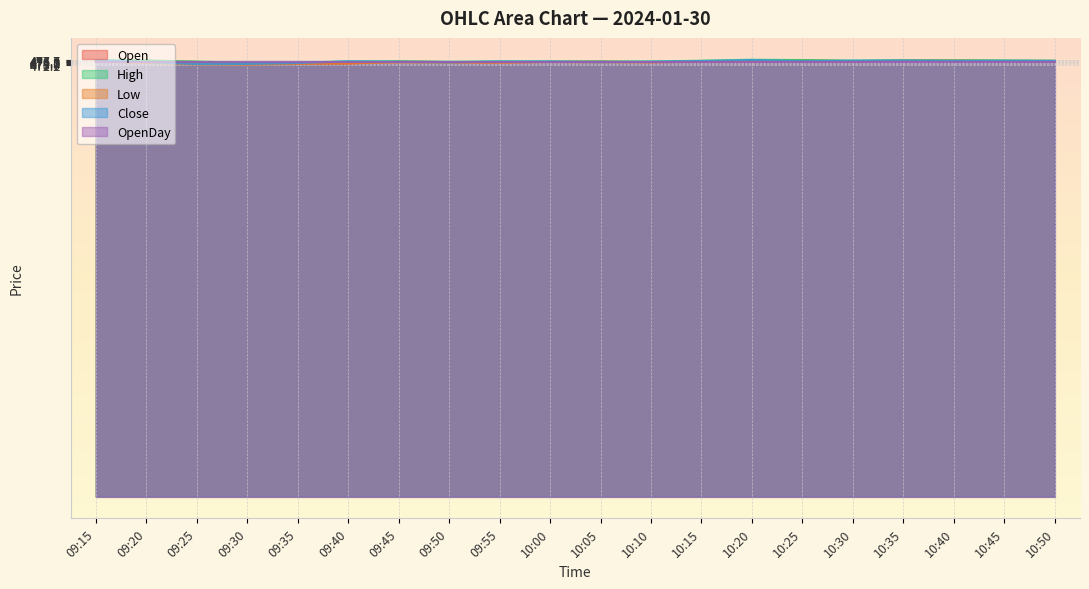

What is the label of the 14th point from the left?

10:20